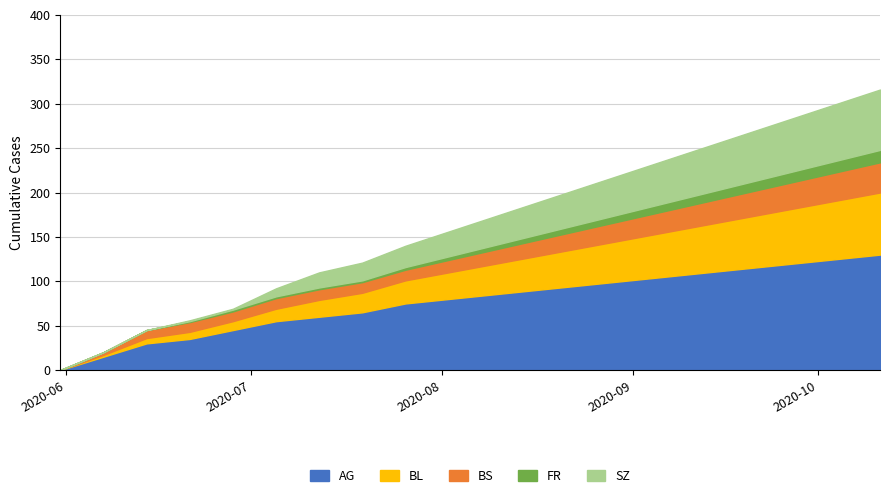

Does the chart have visible grid lines?

Yes